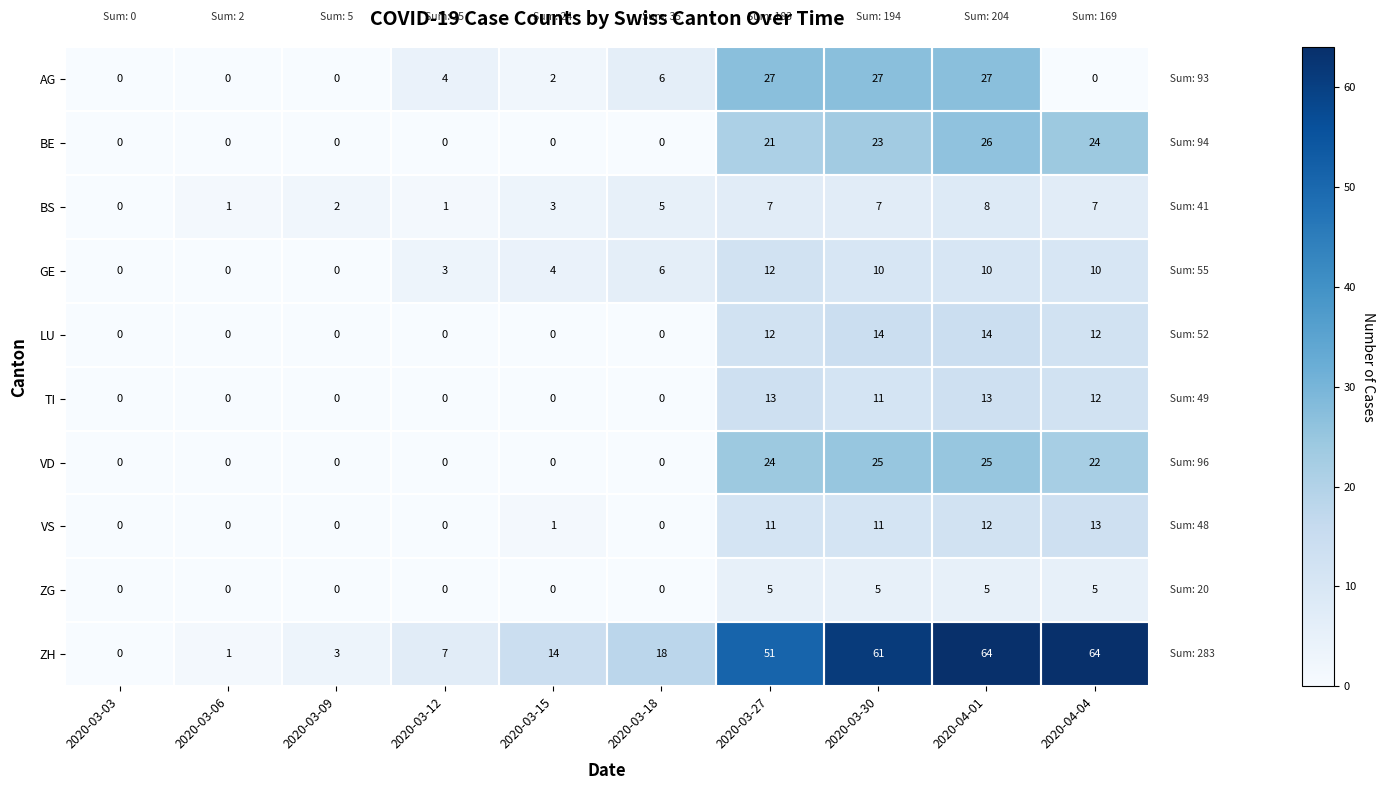

Between 2020-03-06 and 2020-04-01, which series saw the biggest shift?

ZH